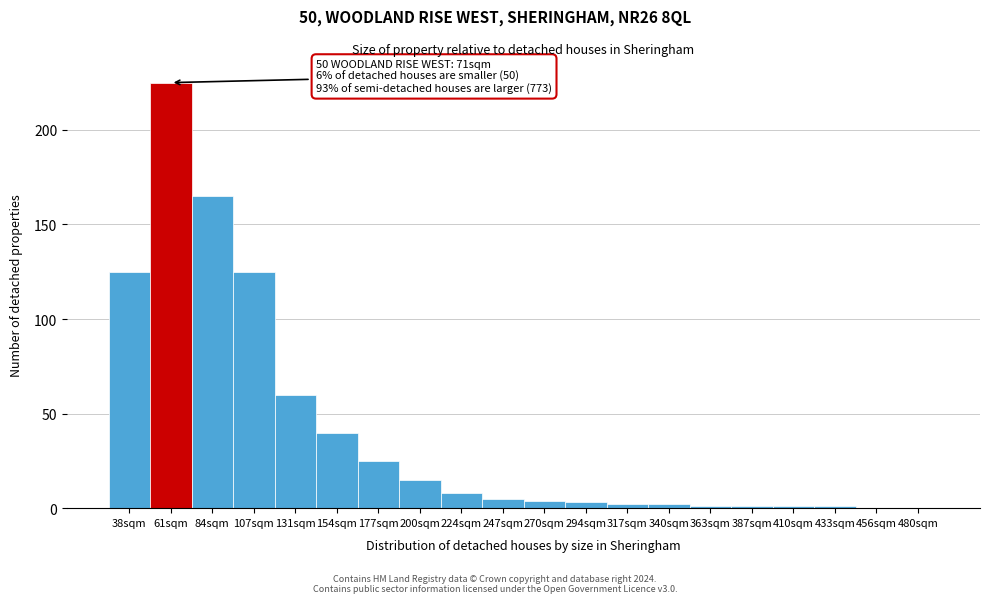

Reading left to right, list all the values displayed in this chart.

38sqm=125	61sqm=225	84sqm=165	107sqm=125	131sqm=60	154sqm=40	177sqm=25	200sqm=15	224sqm=8	247sqm=5	270sqm=4	294sqm=3	317sqm=2	340sqm=2	363sqm=1	387sqm=1	410sqm=1	433sqm=1	456sqm=0	480sqm=0